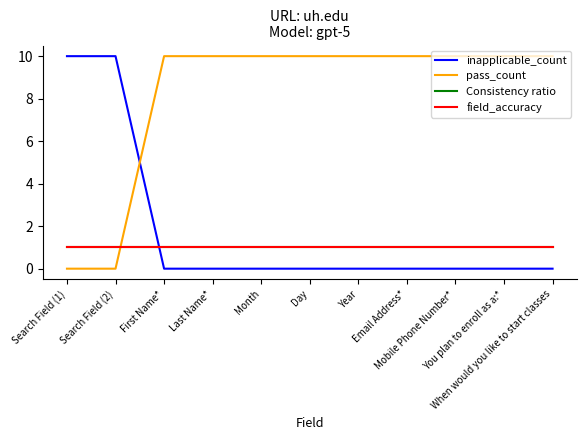

Which series changed the most between Last Name* and You plan to enroll as a:*?

inapplicable_count